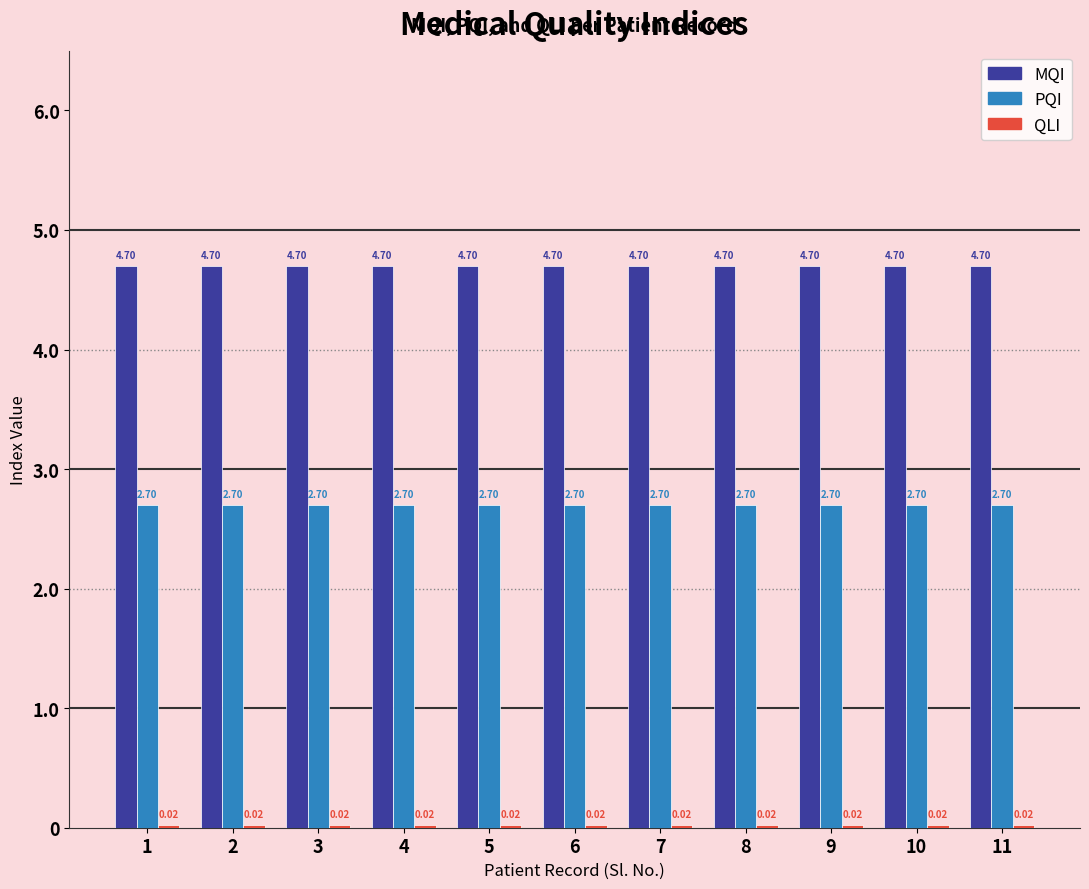

How many series are shown in this chart?

3